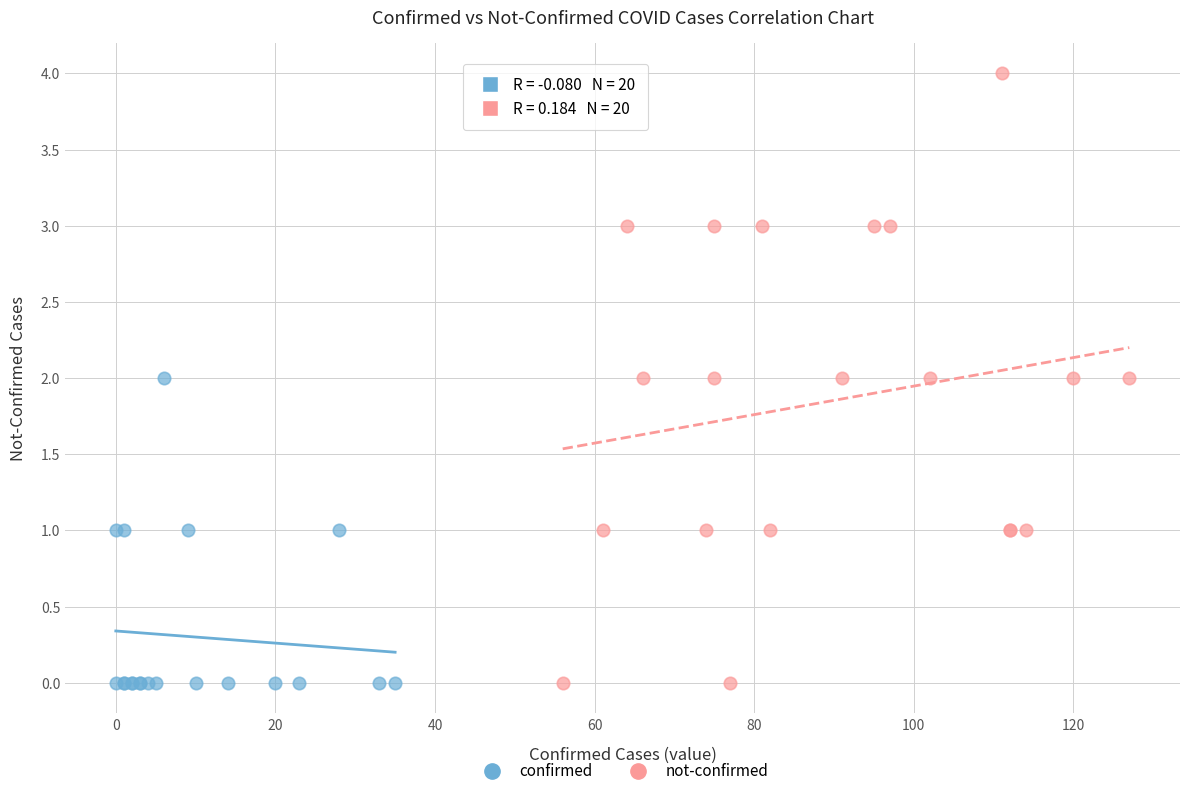

Which series reaches the maximum Y coordinate?

not-confirmed